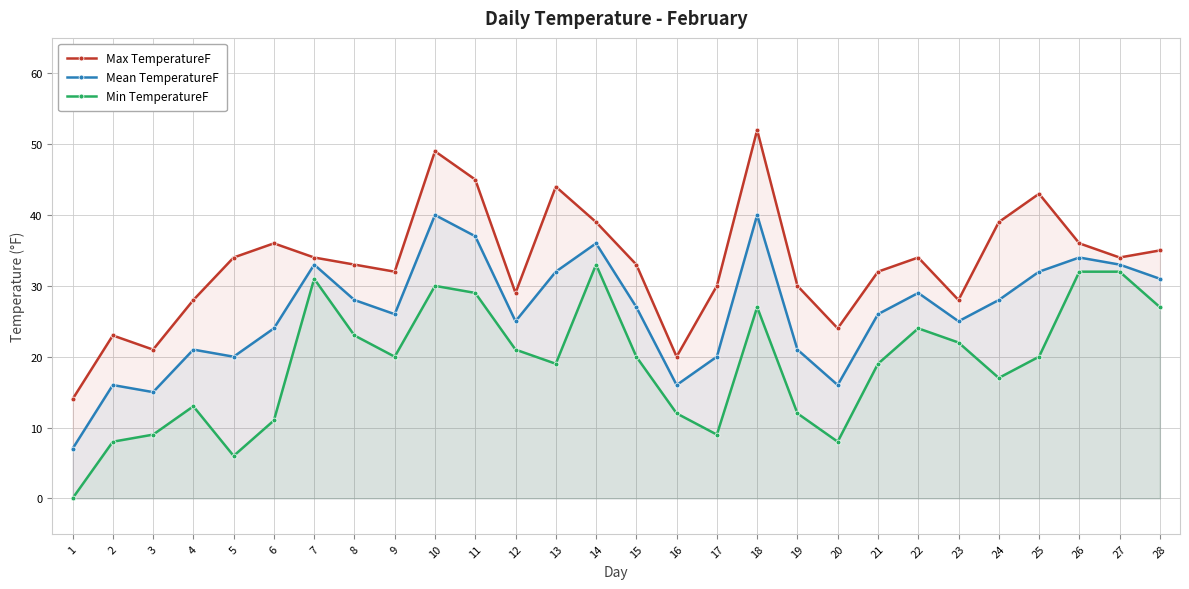

Between 5 and 24, which series saw the biggest shift?

Min TemperatureF